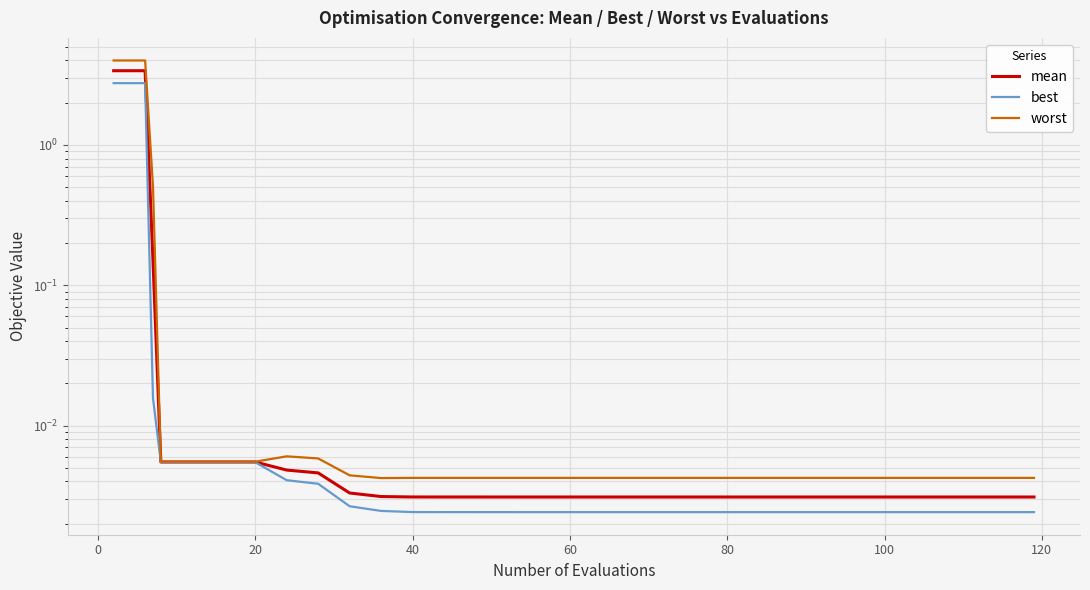

What are all the series names shown in the legend?

mean, best, worst